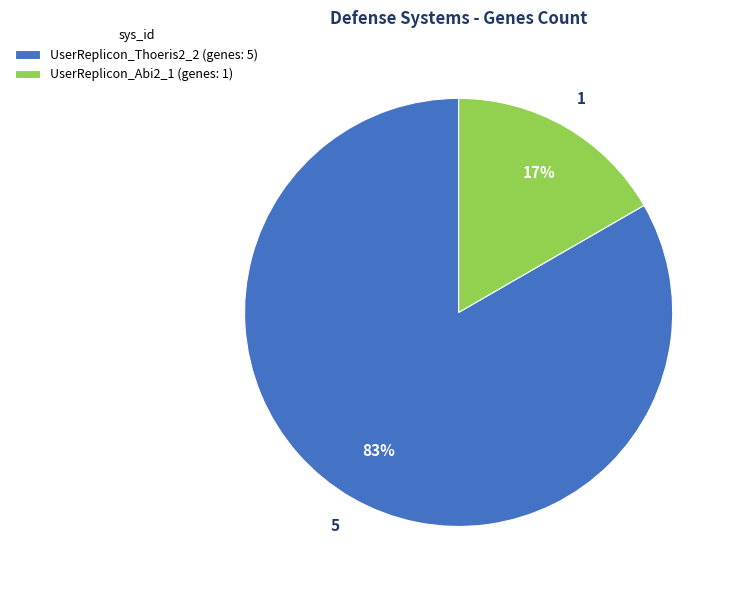

Count the number of slices in the pie.

2